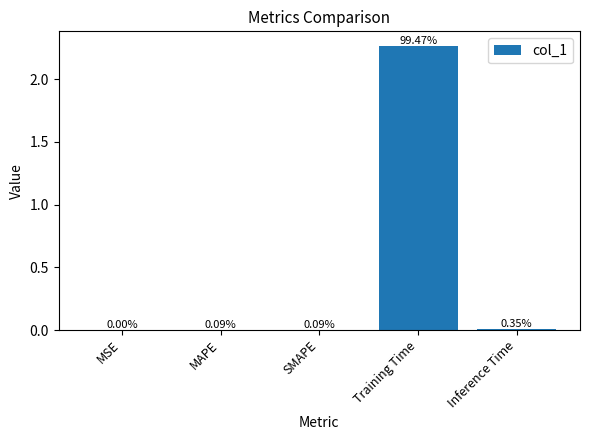

Are the bars horizontal?

No